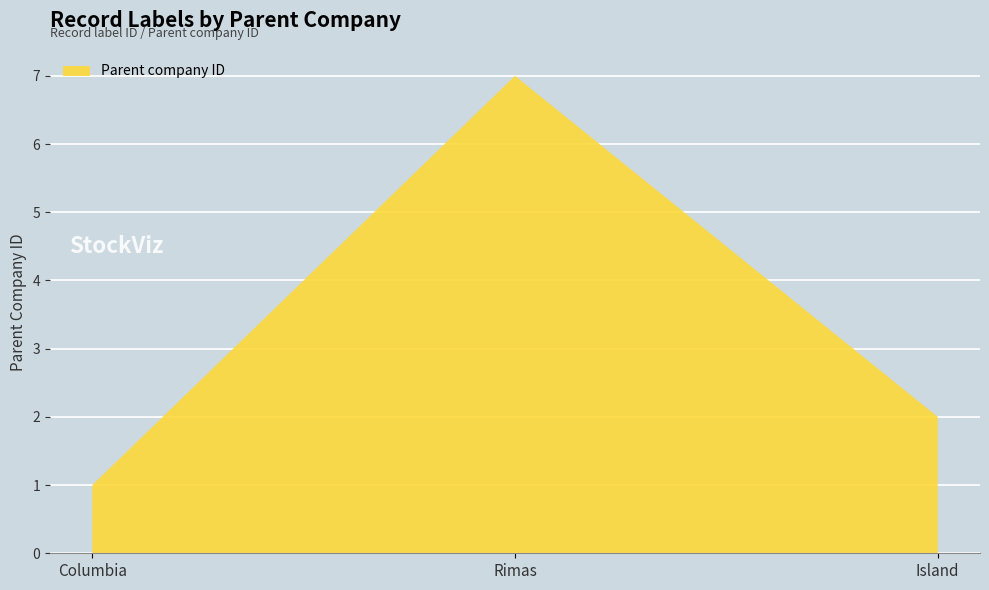

Which label corresponds to the smallest value in the chart?

Columbia